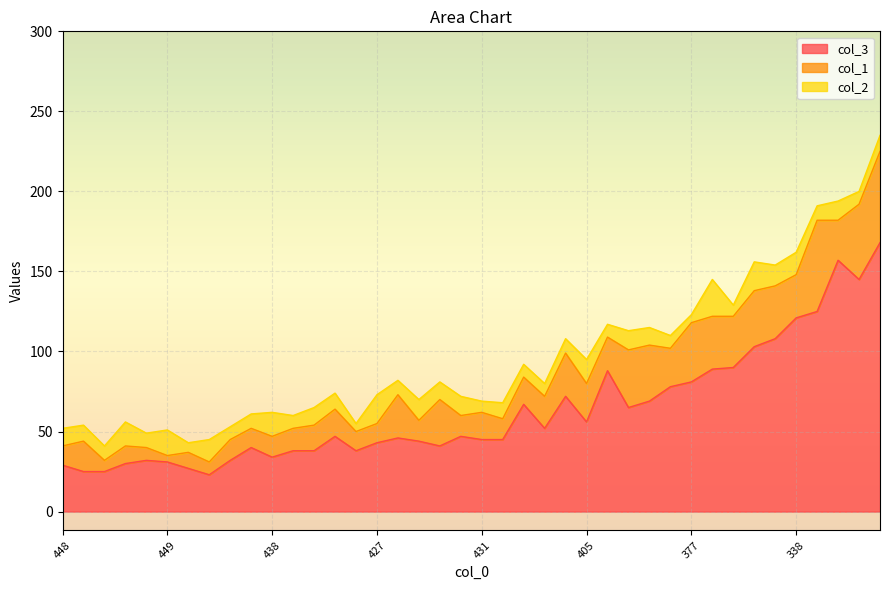

List the labels in order of col_3 value, smallest first.

455, 446, 459, 457, 448, 444, 449, 451, 447, 438, 440, 435, 445, 439, 419, 427, 430, 431, 432, 418, 426, 428, 420, 405, 387, 408, 385, 392, 390, 377, 383, 355, 371, 344, 346, 338, 309, 300, 306, 265